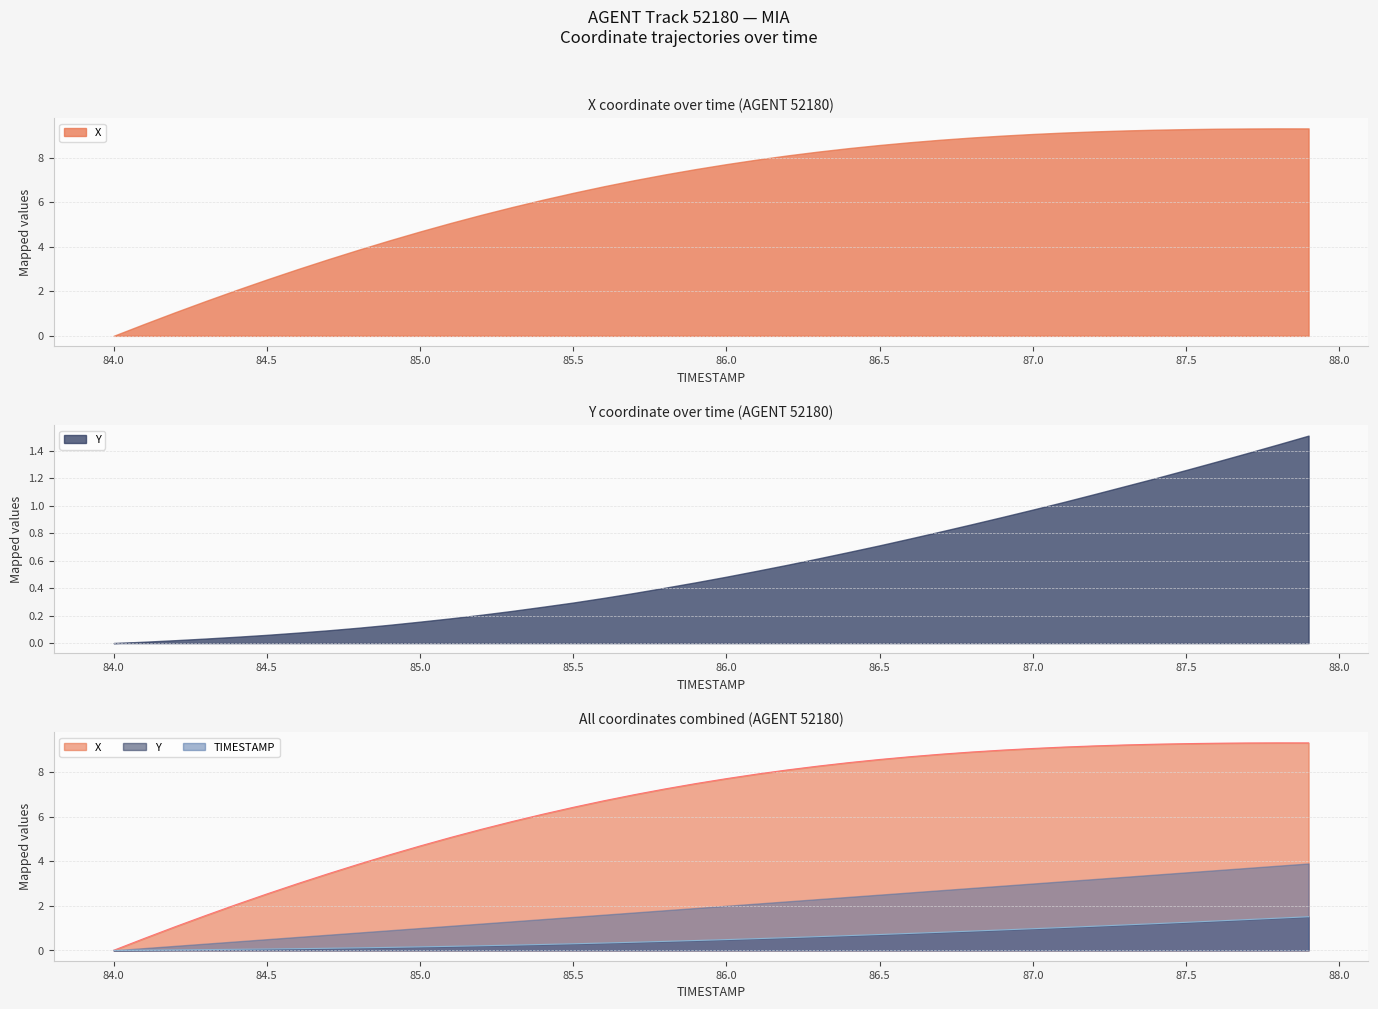

What is the total value across all series at 87.2?

10.3